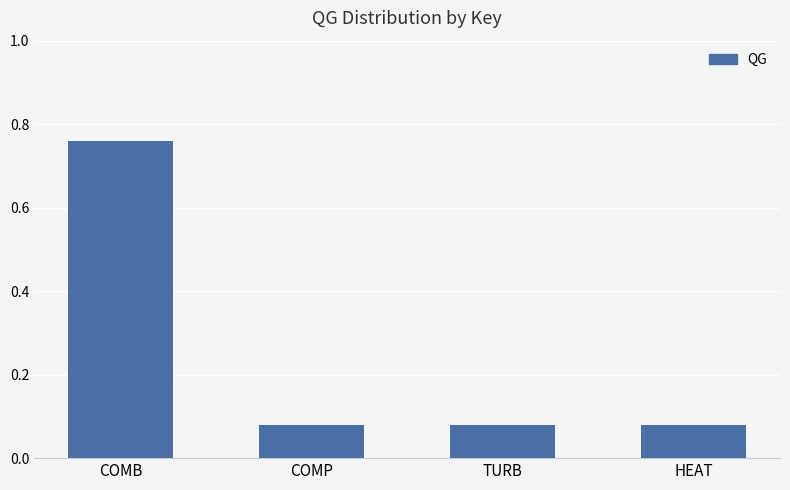

At which category does the chart reach its peak across all series?

COMB